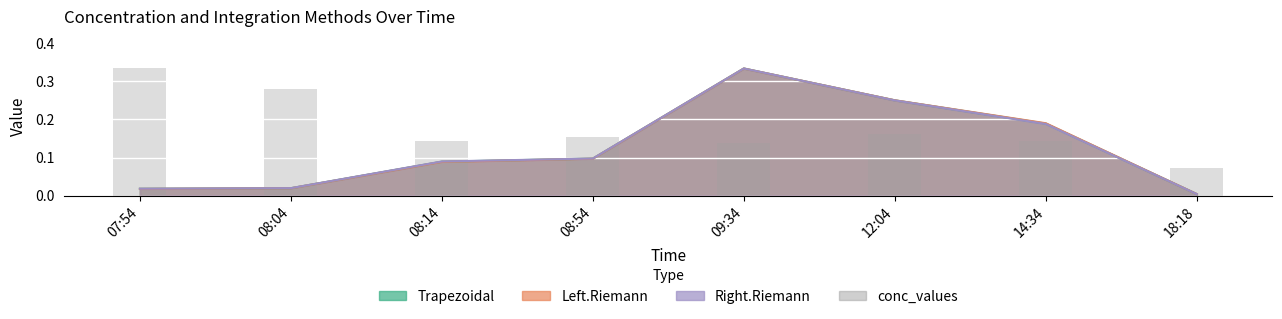

What is the change in value from 08:04 to 08:14?

-0.1